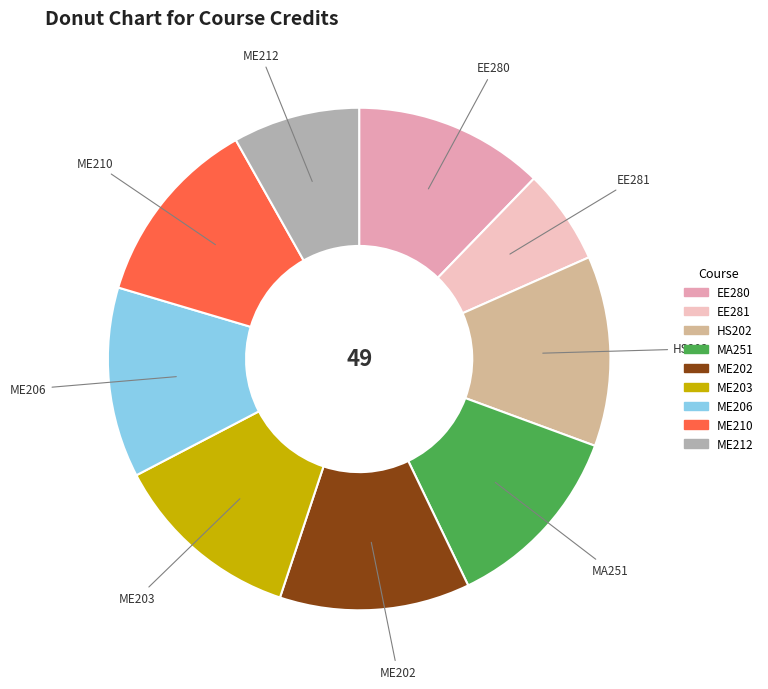

Is there any slice that represents more than half of the pie?

No